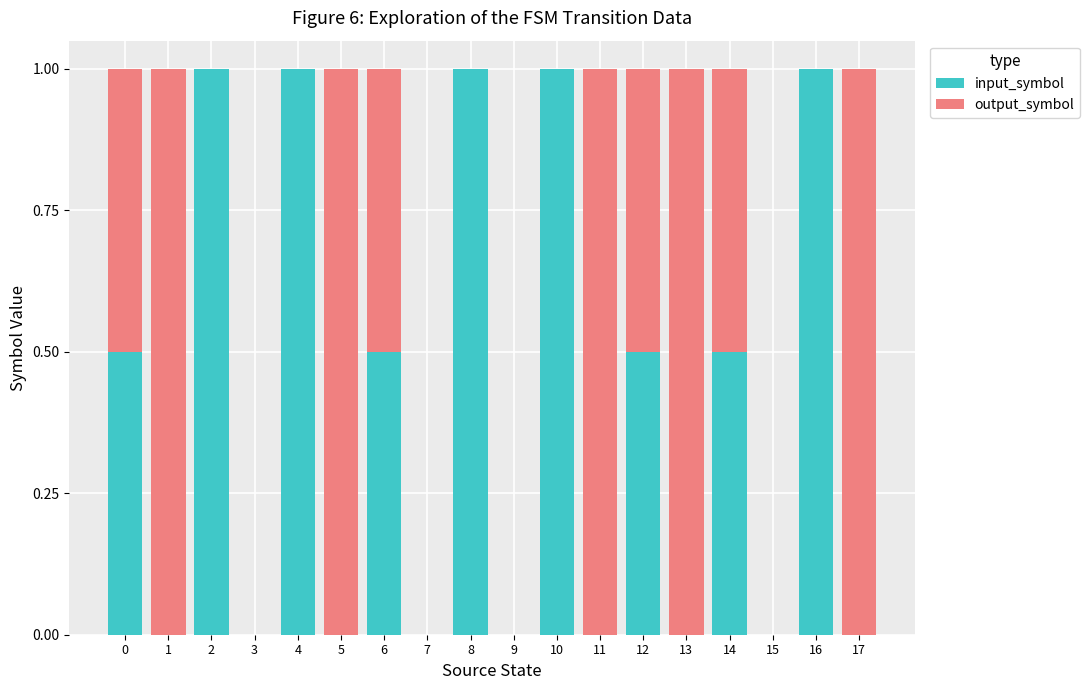

The value of input_symbol at 10 is 1.0. True or false?

True